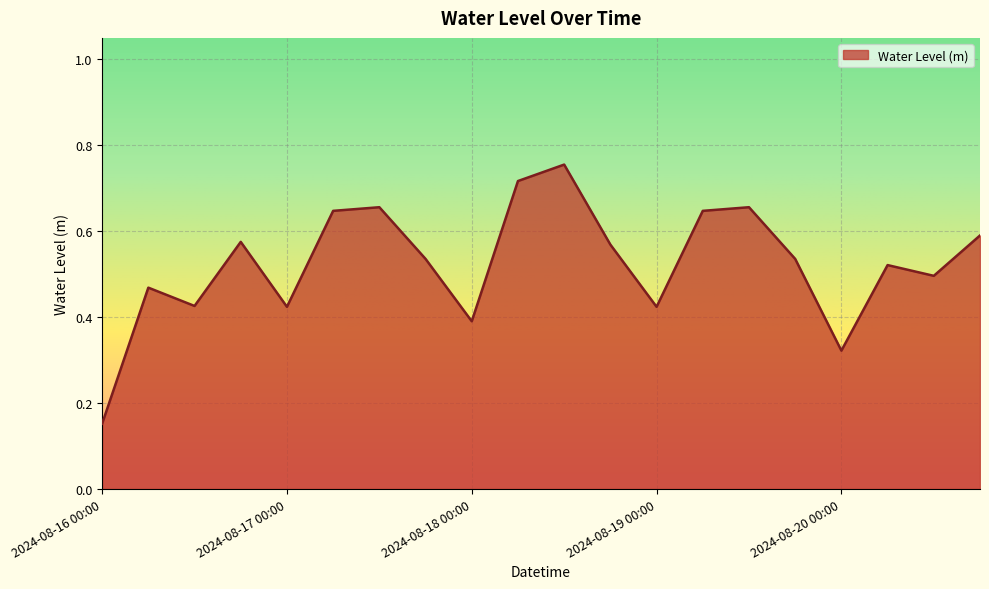

Rank the categories by value from lowest to highest.

2024-08-16 00:00, 2024-08-20 00:00, 2024-08-18 00:00, 2024-08-17 00:00, 2024-08-19 00:00, 2024-08-16 12:00, 2024-08-16 06:00, 2024-08-20 12:00, 2024-08-20 06:00, 2024-08-17 18:00, 2024-08-19 18:00, 2024-08-18 18:00, 2024-08-16 18:00, 2024-08-20 18:00, 2024-08-17 06:00, 2024-08-19 06:00, 2024-08-17 12:00, 2024-08-19 12:00, 2024-08-18 06:00, 2024-08-18 12:00